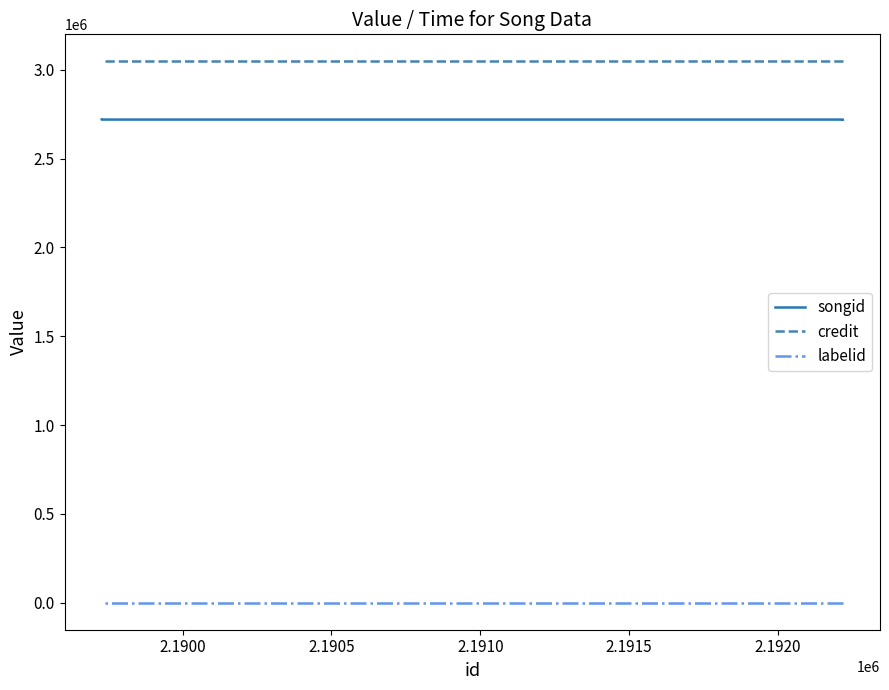

What is the sum of all credit values?

12188480